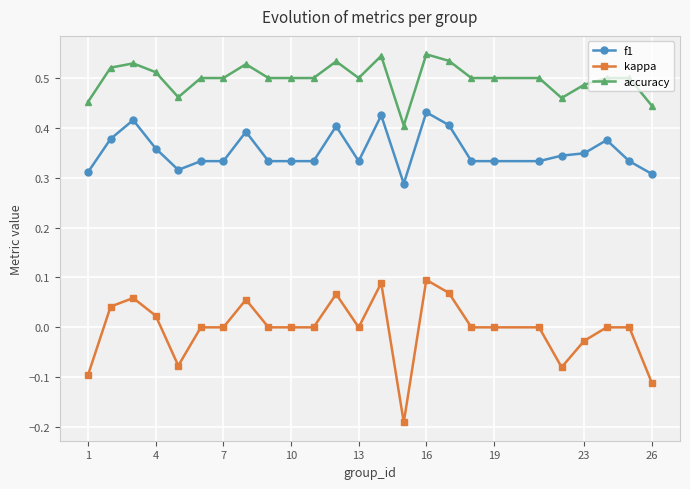

Which series has the widest spread of values?

kappa